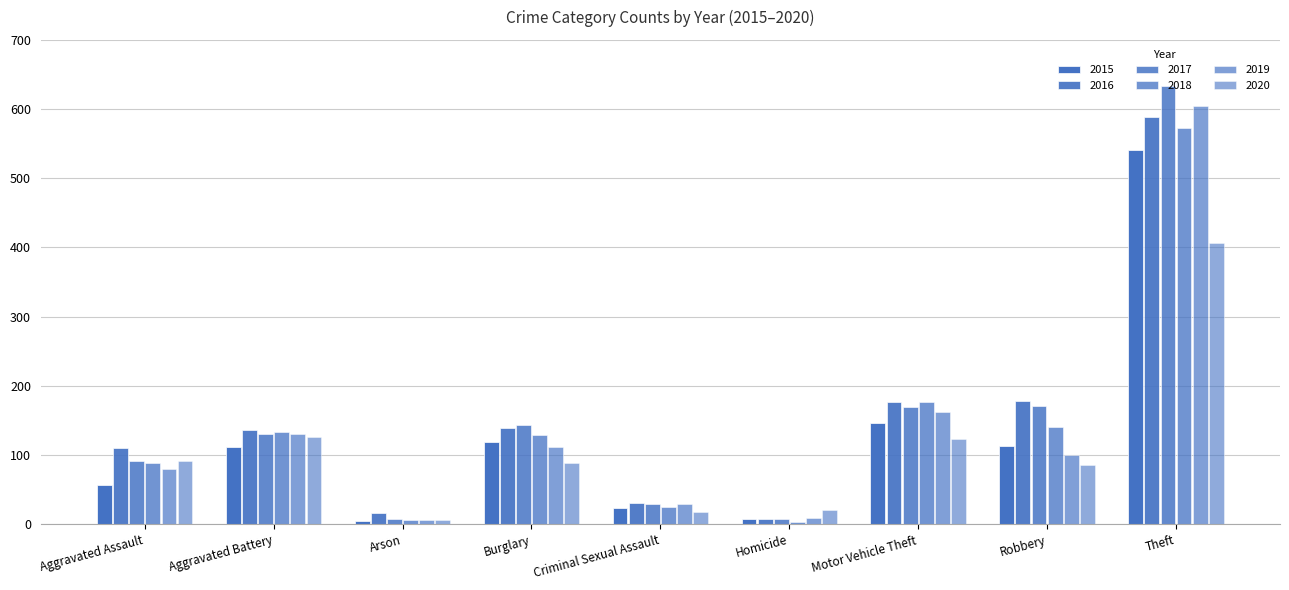

Rank the categories by 2017 value from highest to lowest.

Theft, Robbery, Motor Vehicle Theft, Burglary, Aggravated Battery, Aggravated Assault, Criminal Sexual Assault, Arson, Homicide